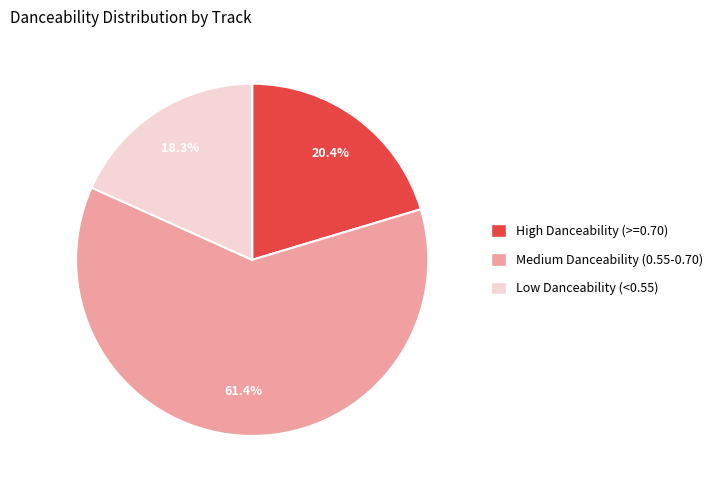

Is there any slice that represents more than half of the pie?

Yes